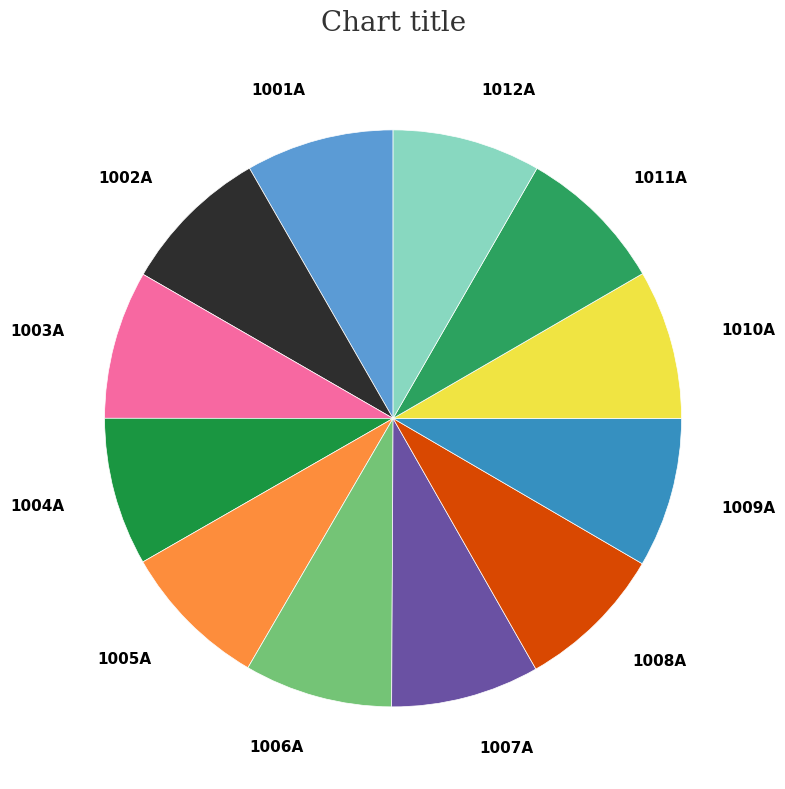

True or false: 1006A accounts for 8% of the total.

True